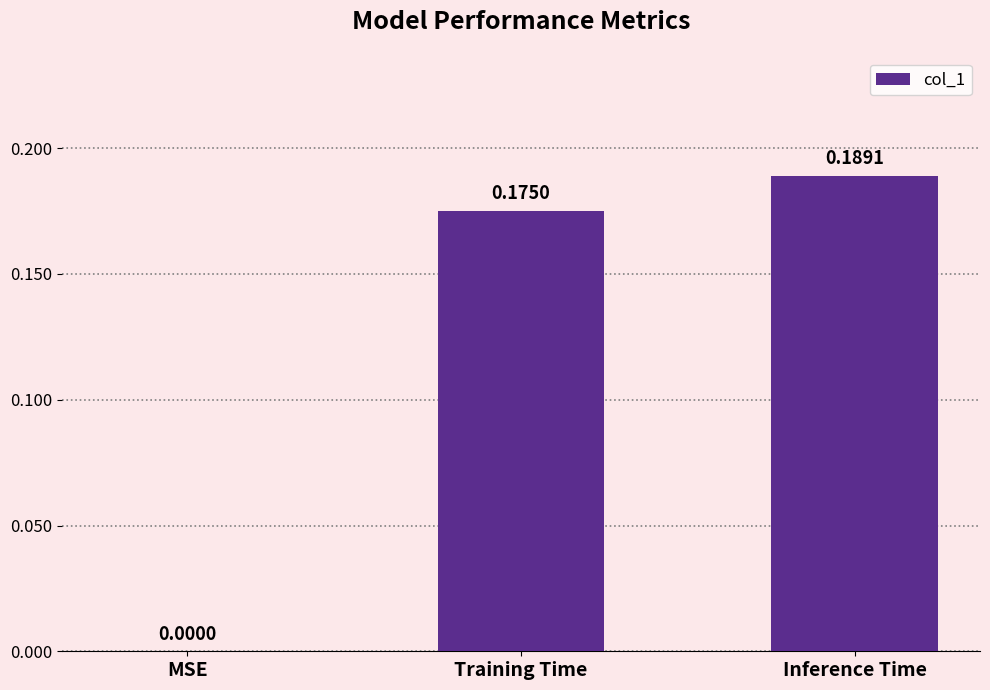

How many distinct data groups are displayed?

1